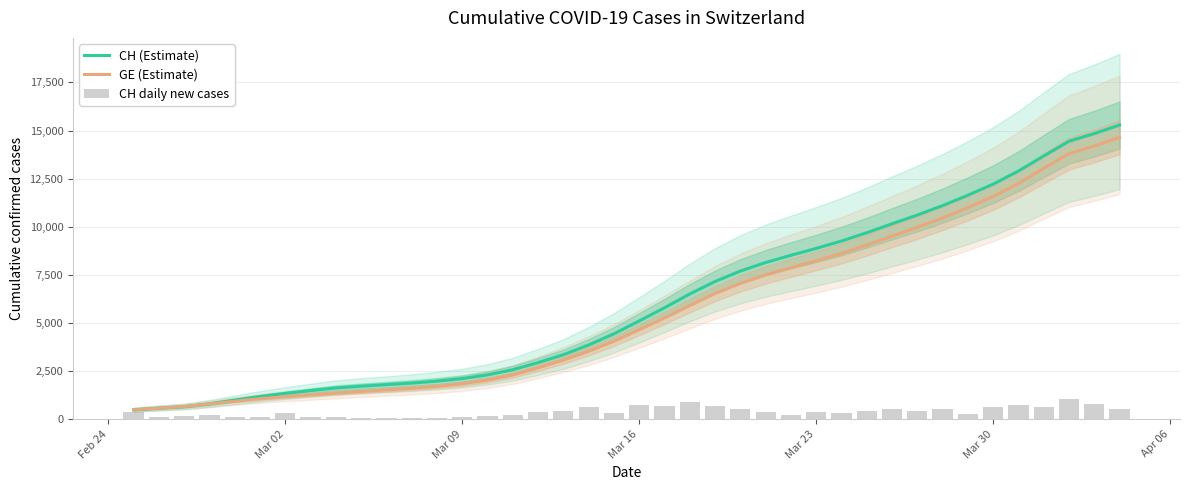

What is the value of the CH (Estimate) bar at the 15th from the left?

2309.2